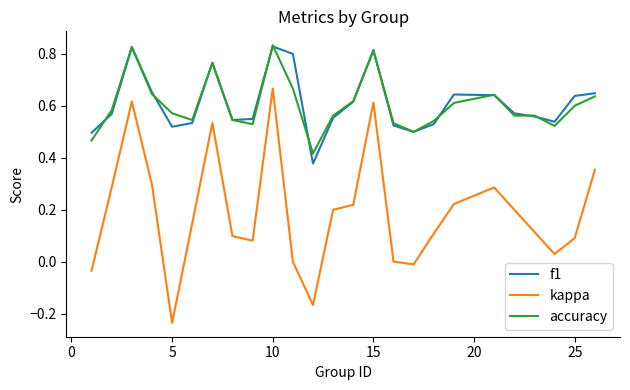

True or false: accuracy has more than 0 interior local peaks.

True